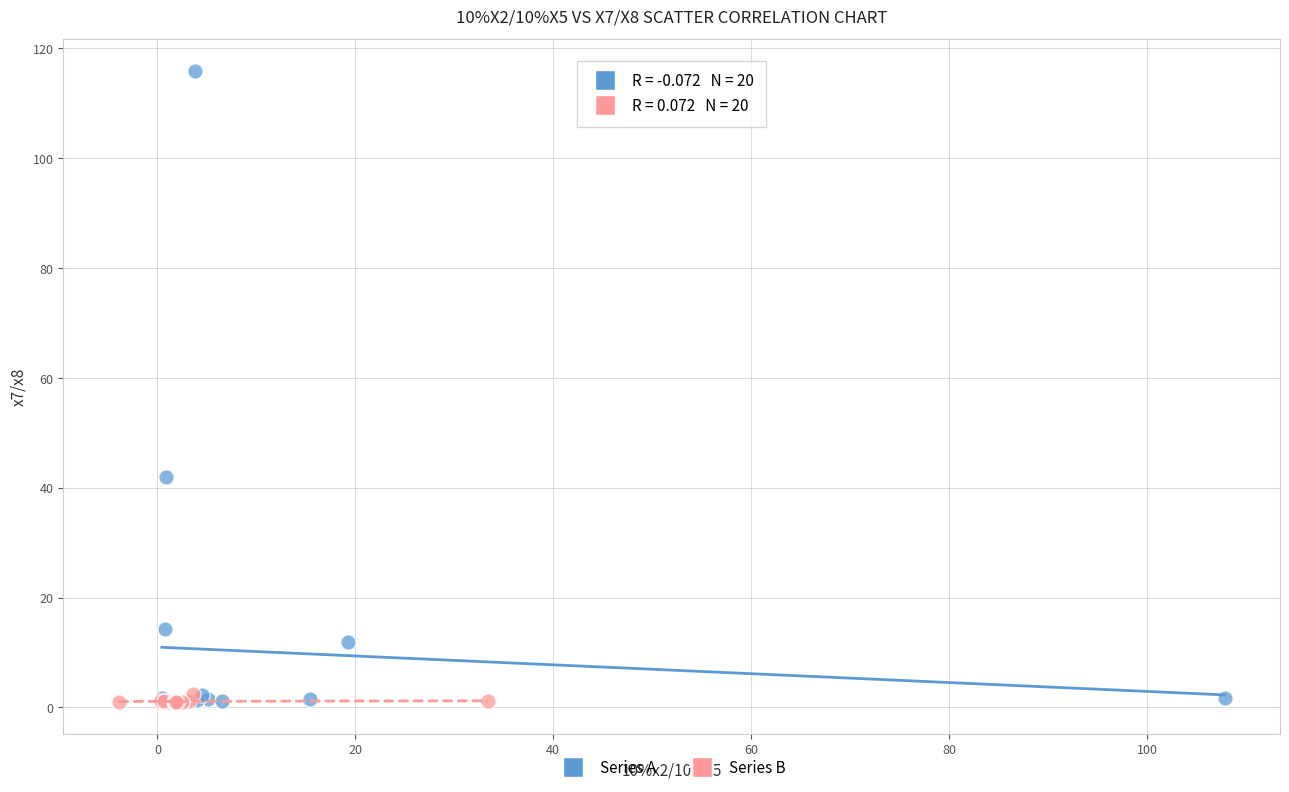

Which series reaches the maximum Y coordinate?

Series A